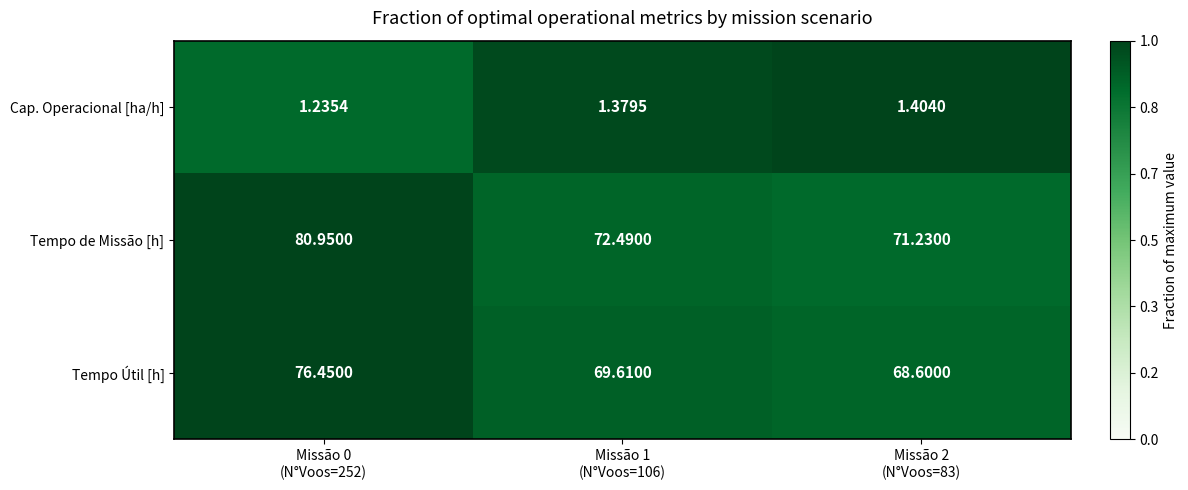

Which series has the widest spread of values?

Tempo de Missão [h]